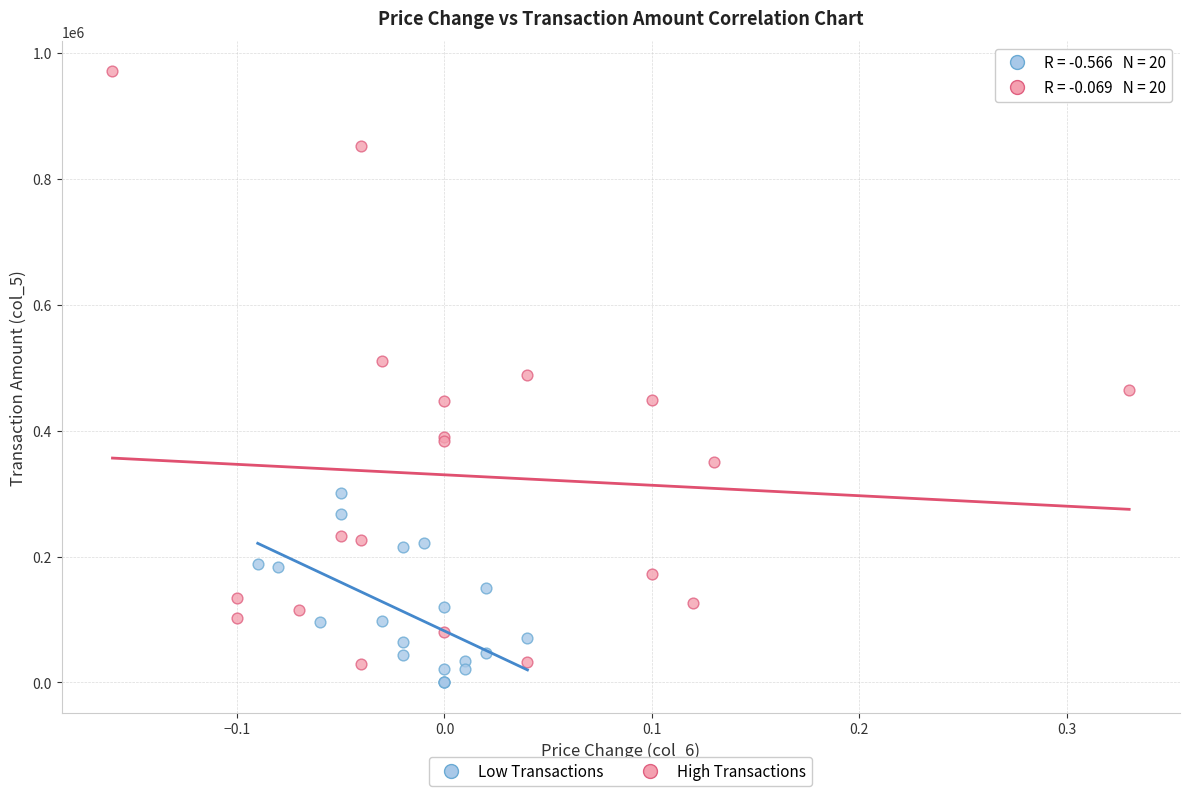

Which series contains the highest Y value?

High Transactions